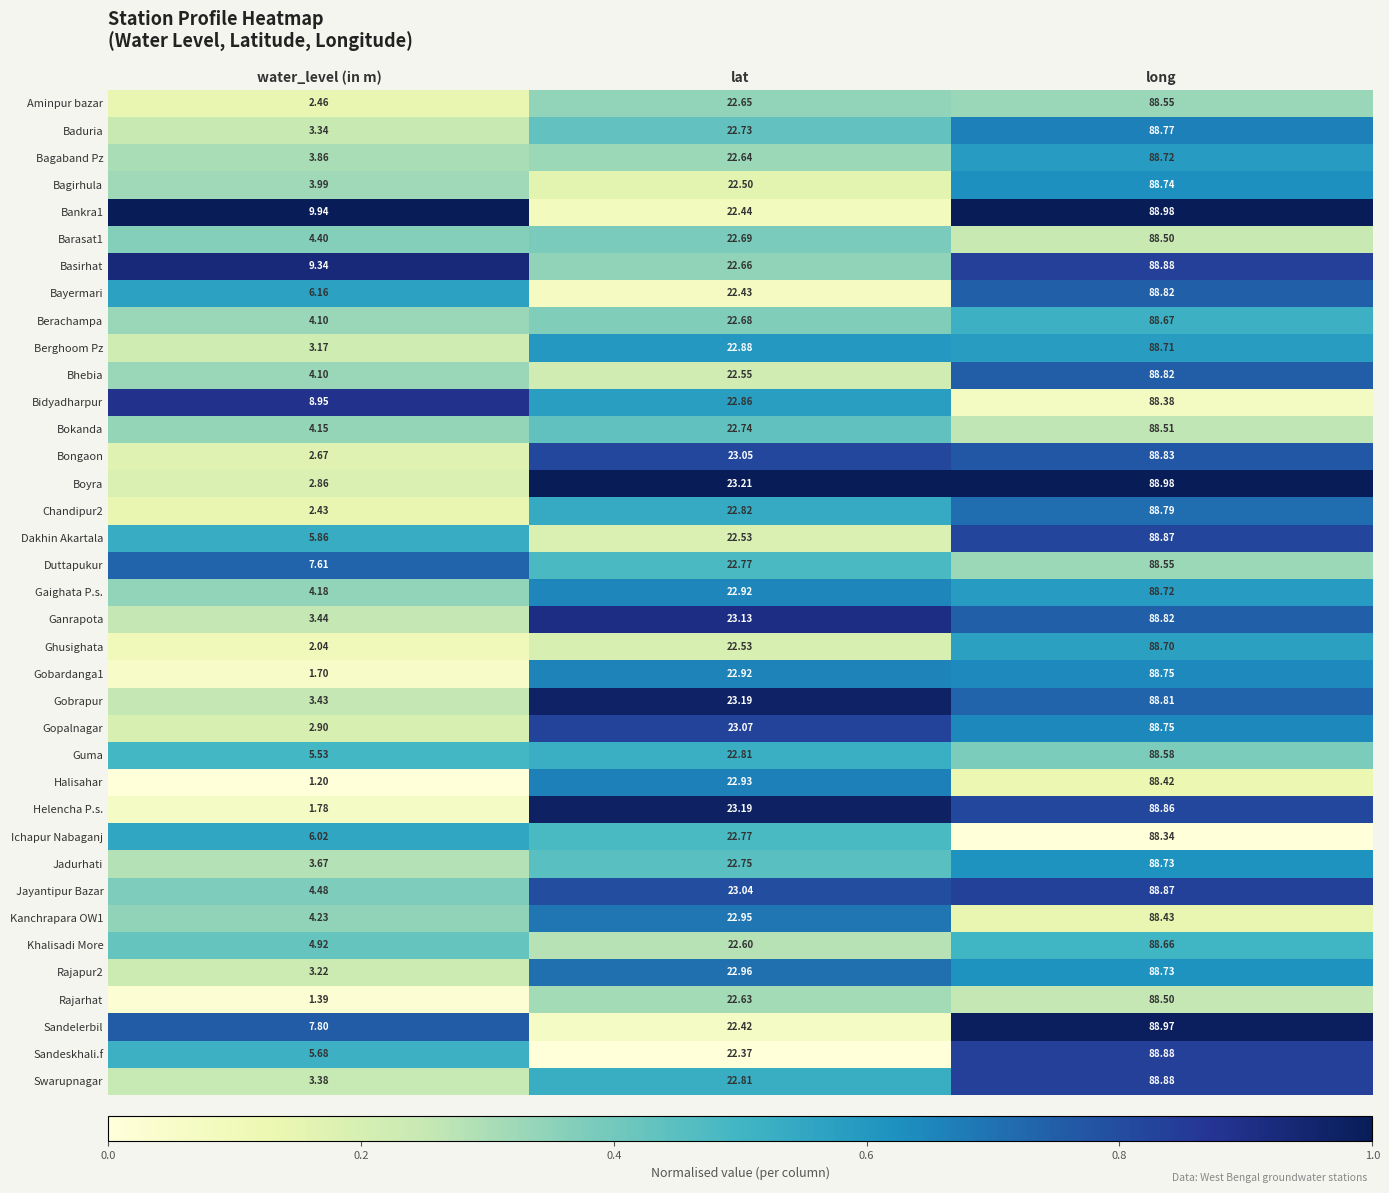

At which label does Bagaband Pz first exceed 22?

lat